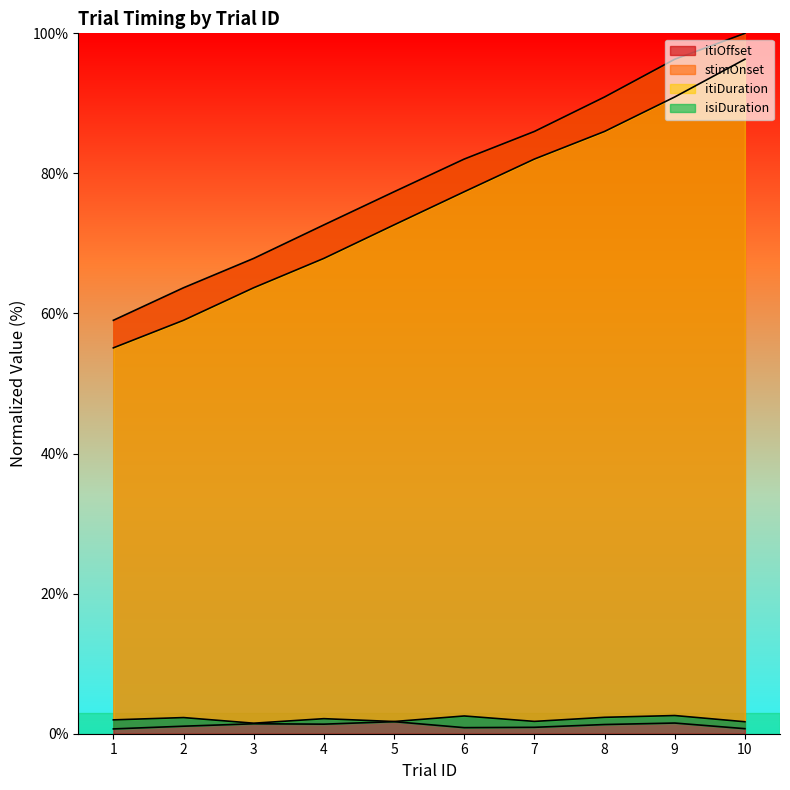

The value of itiOffset at 9 is 35.9. True or false?

False